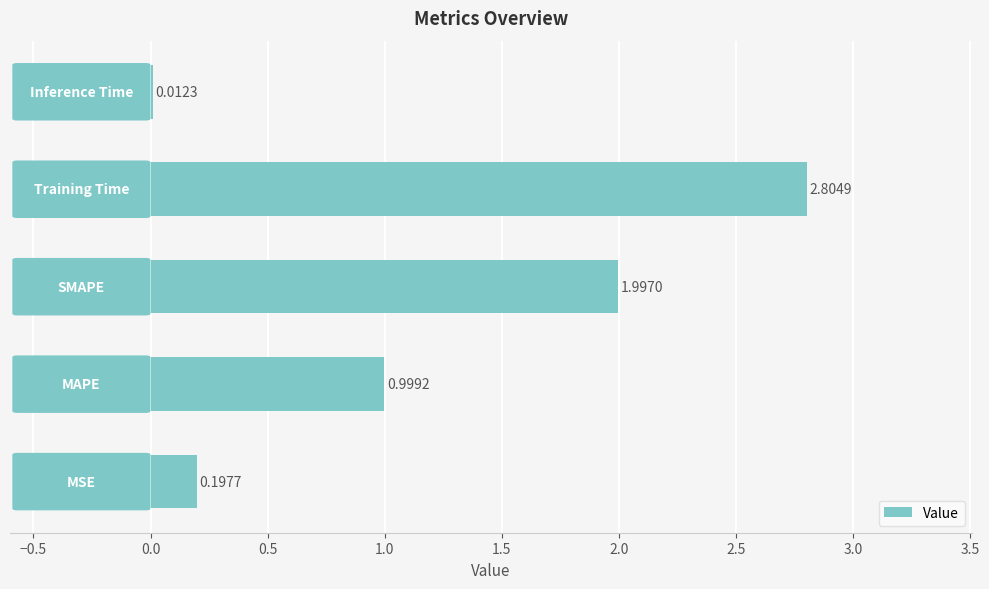

What is the difference between the maximum and minimum values?

2.8